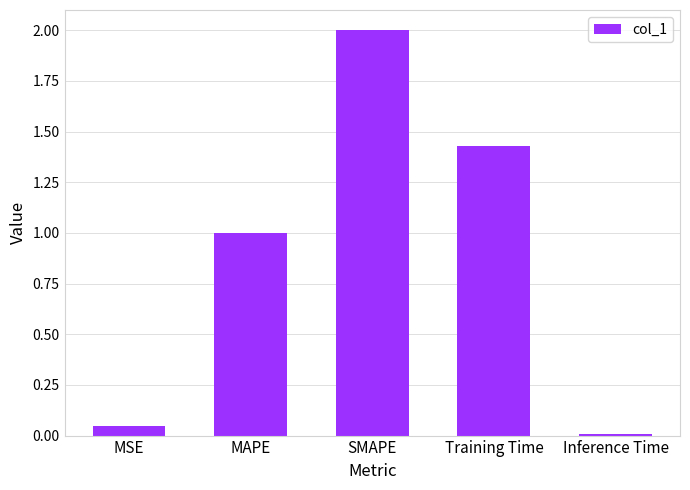

True or false: the data shows 0.0 at MSE.

True